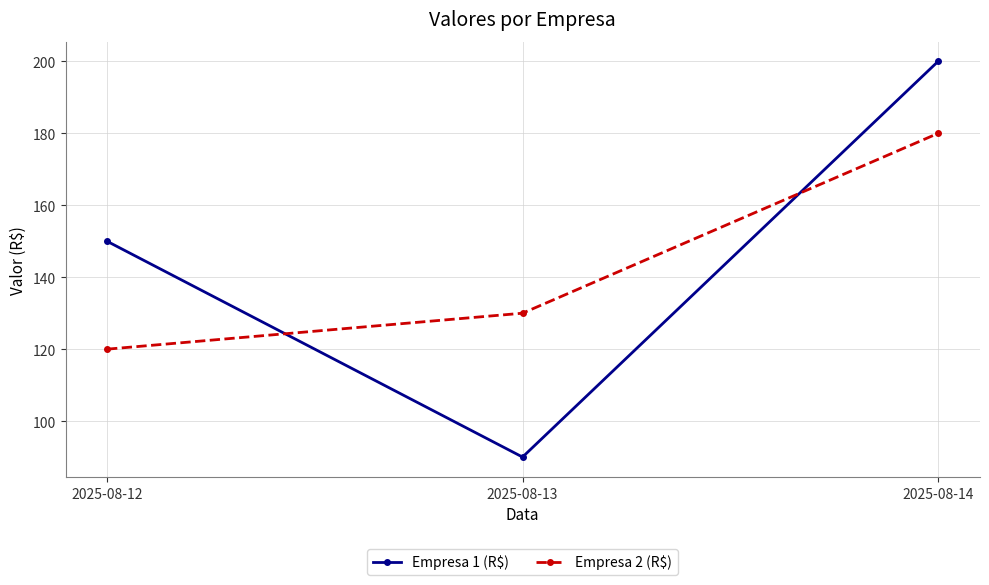

Reading left to right, list all the values displayed in this chart.

Empresa 1 (R$): 2025-08-12=150	2025-08-13=90	2025-08-14=200
Empresa 2 (R$): 2025-08-12=120	2025-08-13=130	2025-08-14=180